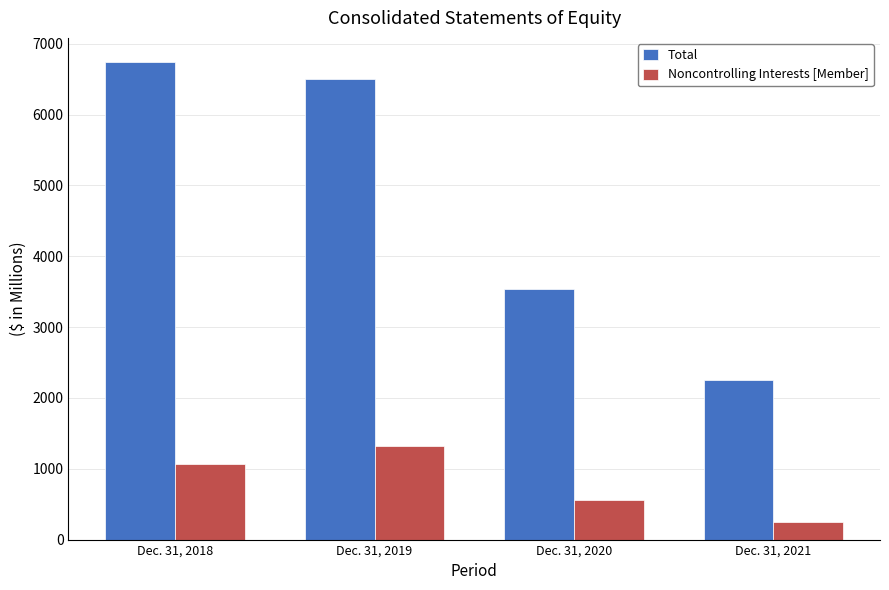

Which label corresponds to the largest value in the chart?

Dec. 31, 2018